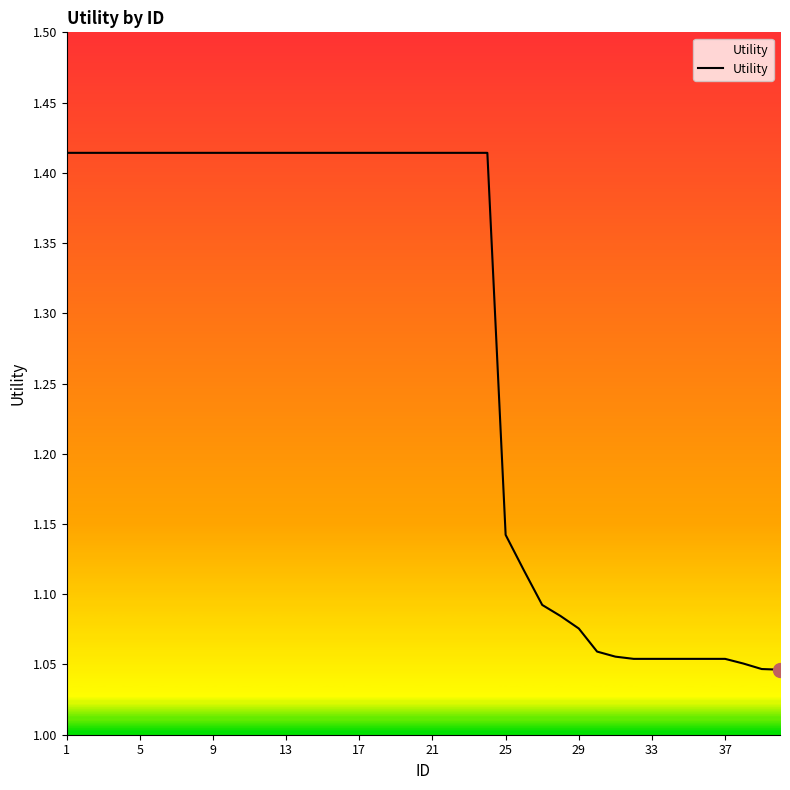

What is the difference between the second highest and second lowest values?

0.4